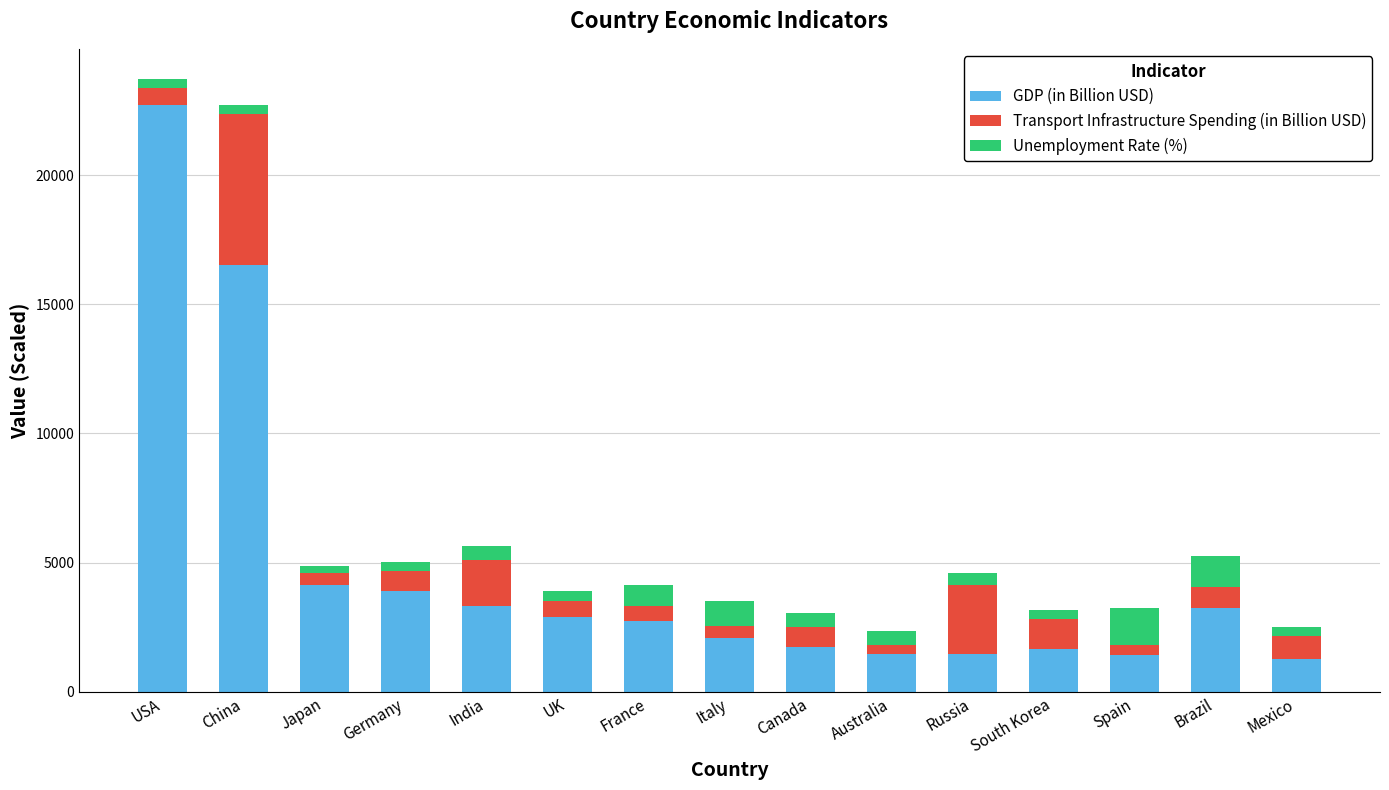

What is the total value across all series at France?

4139